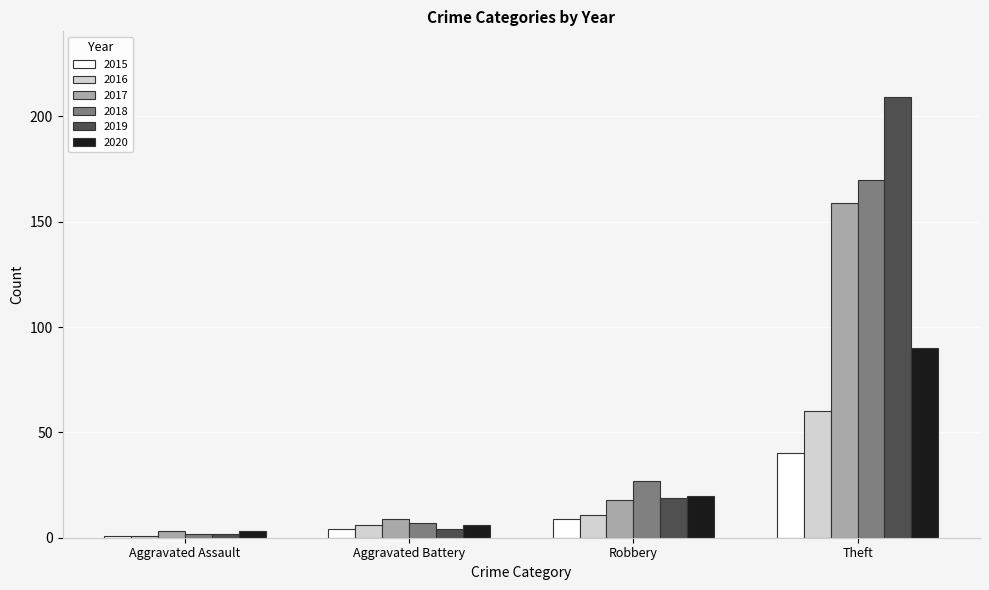

At which category does the chart reach its minimum across all series?

Aggravated Assault